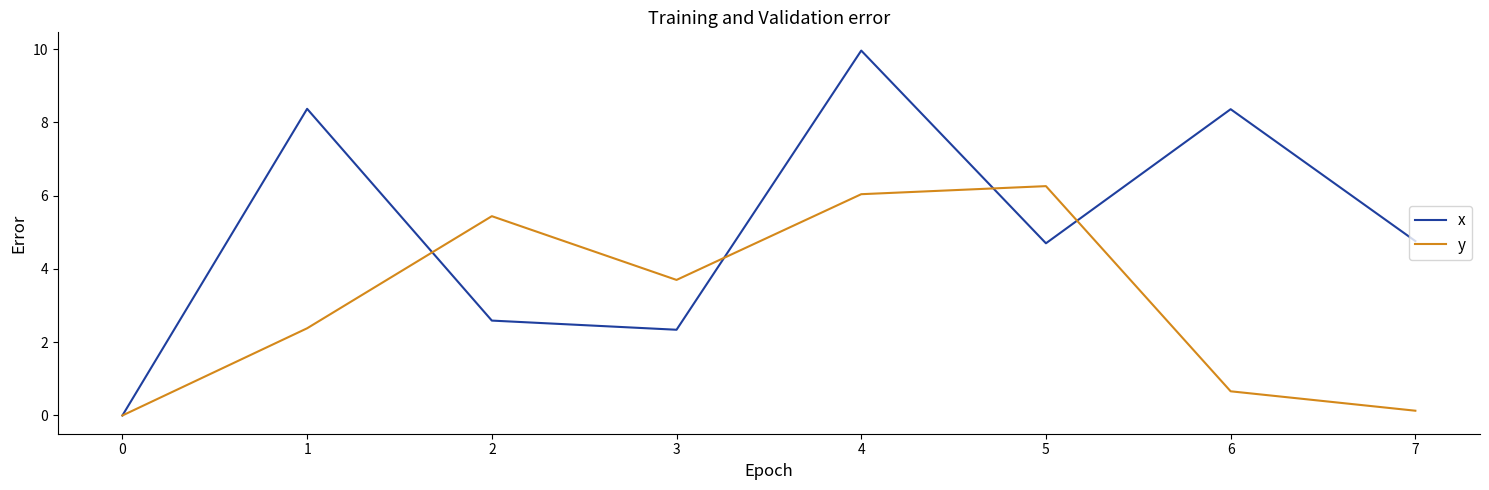

Rank the series by their maximum value, from lowest to highest.

y, x